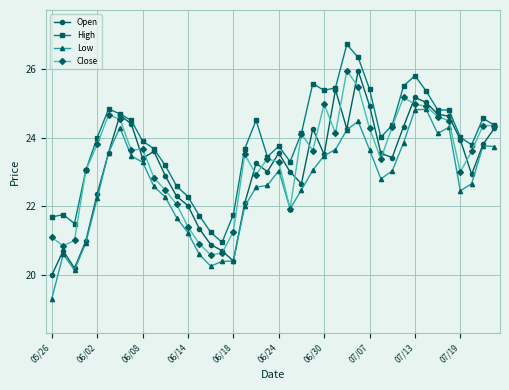

Which series has the widest spread of values?

Open